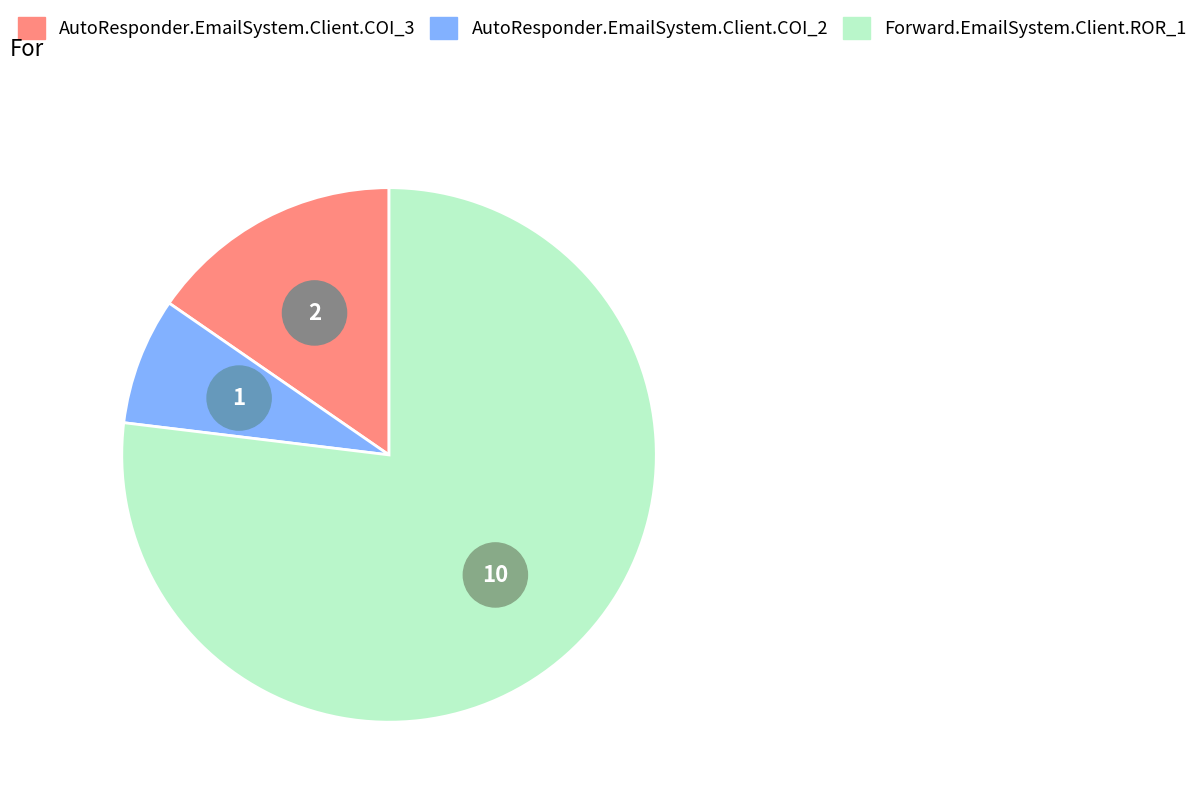

Is there any slice that represents more than half of the pie?

Yes